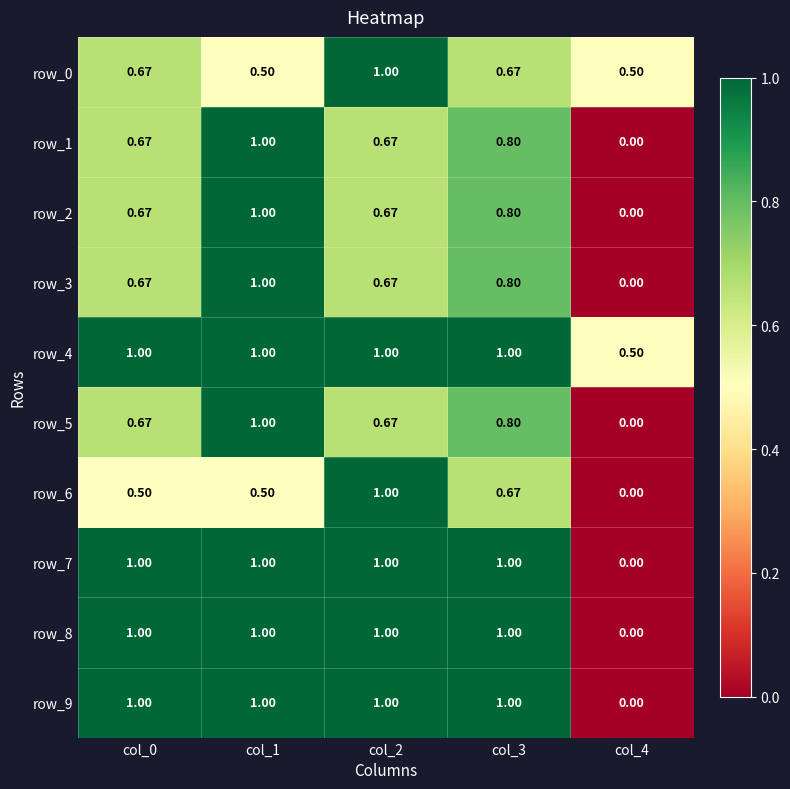

Is the value of row_5 at col_0 greater than the value of row_6 at col_1?

Yes